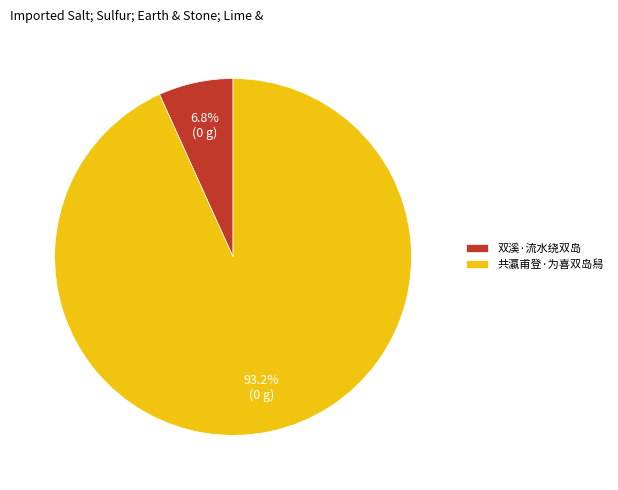

Combined, do 双溪·流水绕双岛 and 共瀛甫登·为喜双岛舄 account for over 50%?

Yes